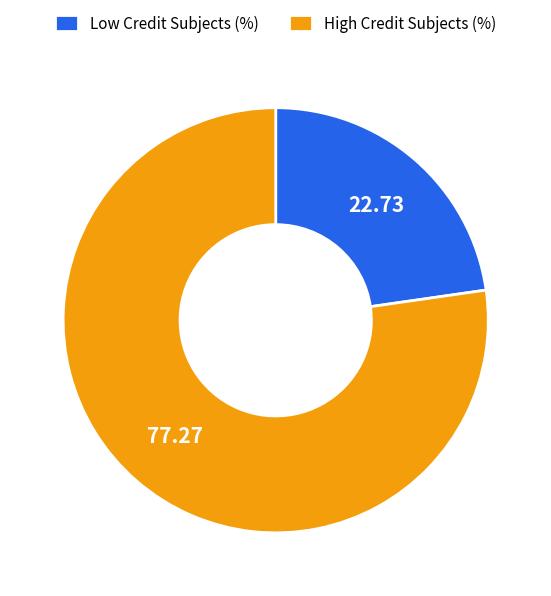

Is there any slice that represents more than half of the pie?

Yes